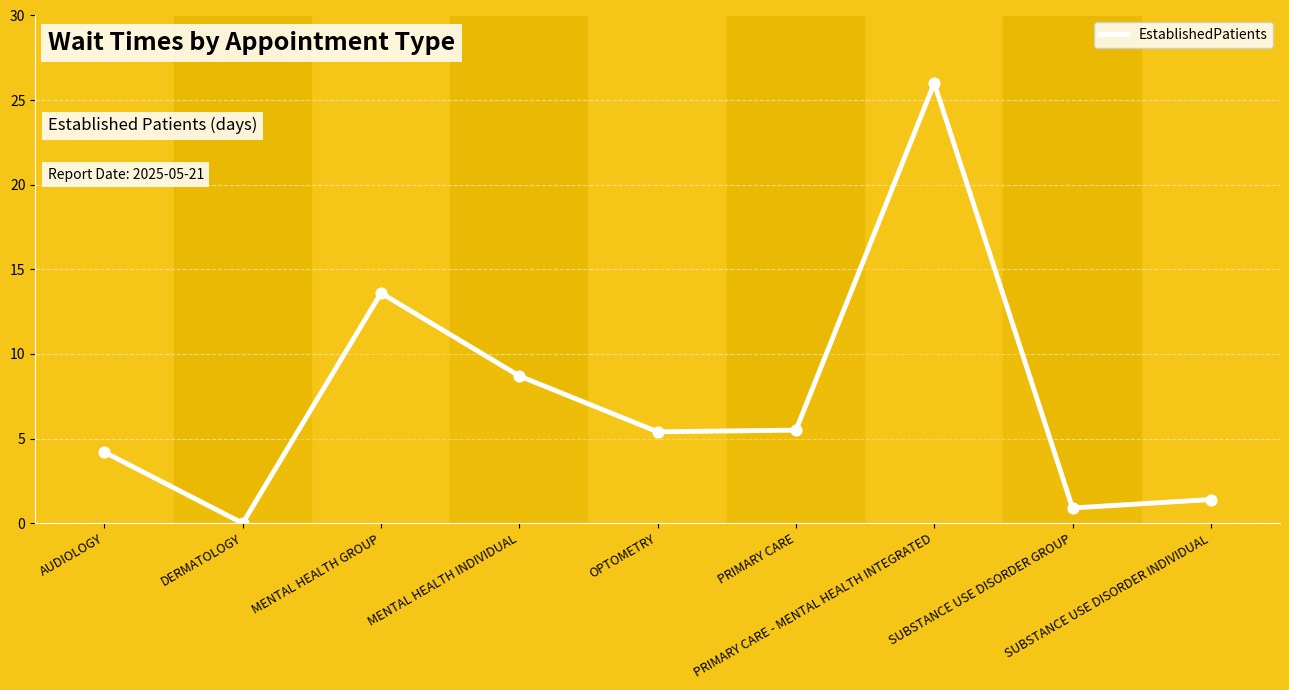

What is the change in value from AUDIOLOGY to DERMATOLOGY?

-4.2